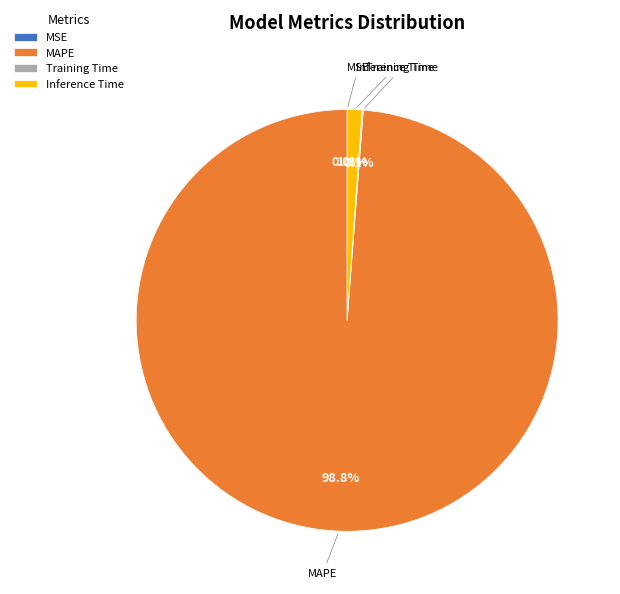

To the nearest percent, what is the difference between the largest and smallest slice percentages?

99%